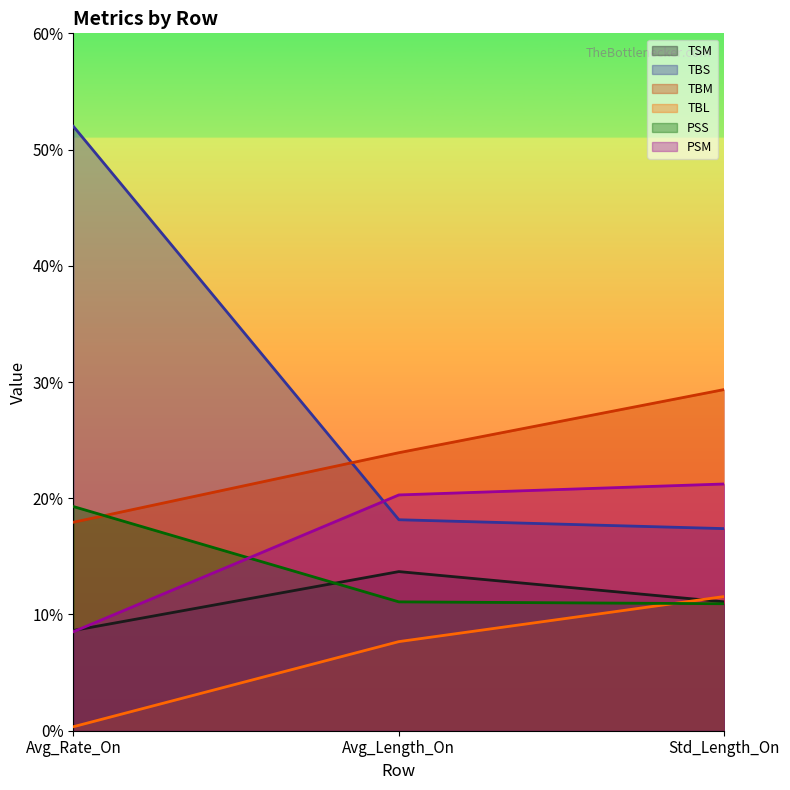

List the series in order of their peak value, lowest first.

TBL, TSM, PSS, PSM, TBM, TBS